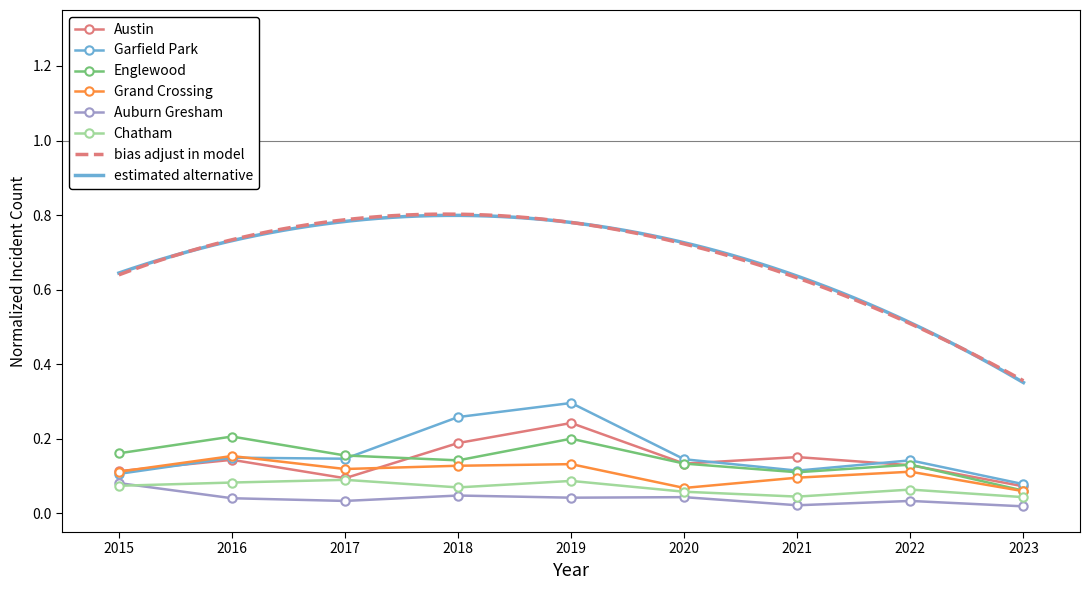

How many Auburn Gresham values are between 0 and 1?

9